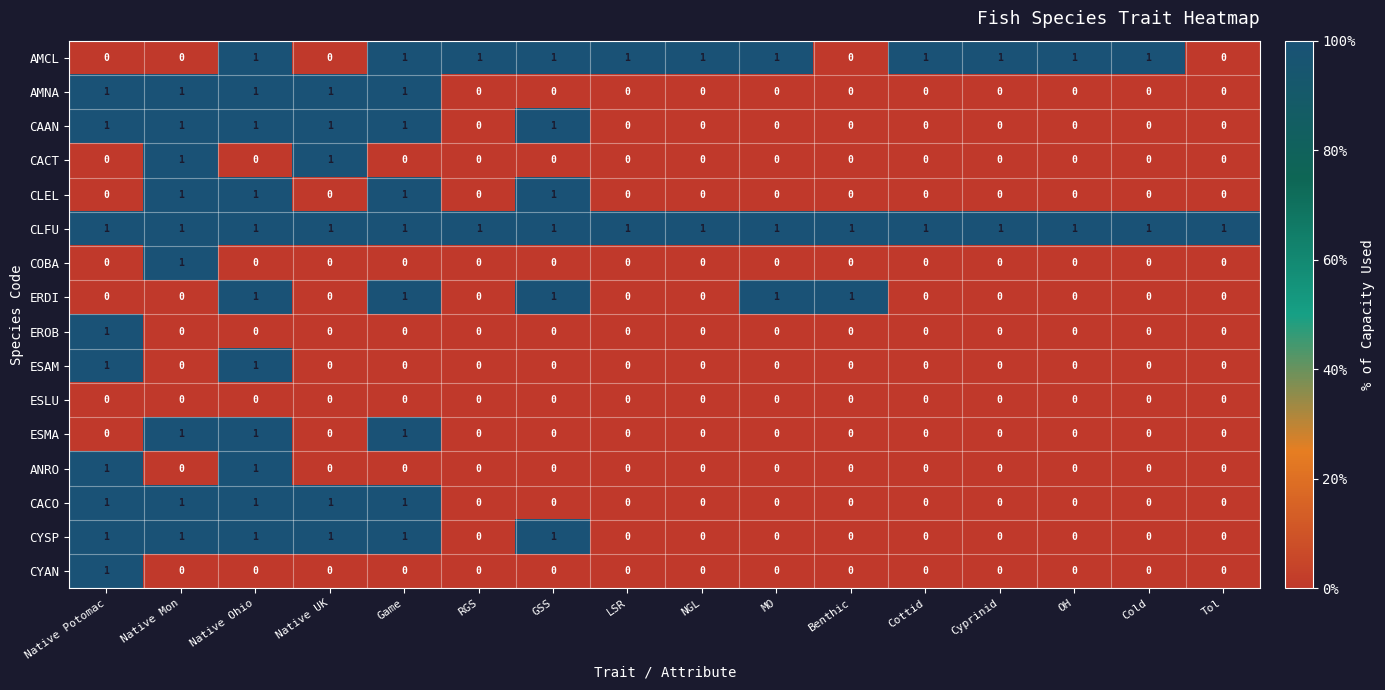

Is the value of CACT at Native UK greater than the value of ANRO at MO?

Yes